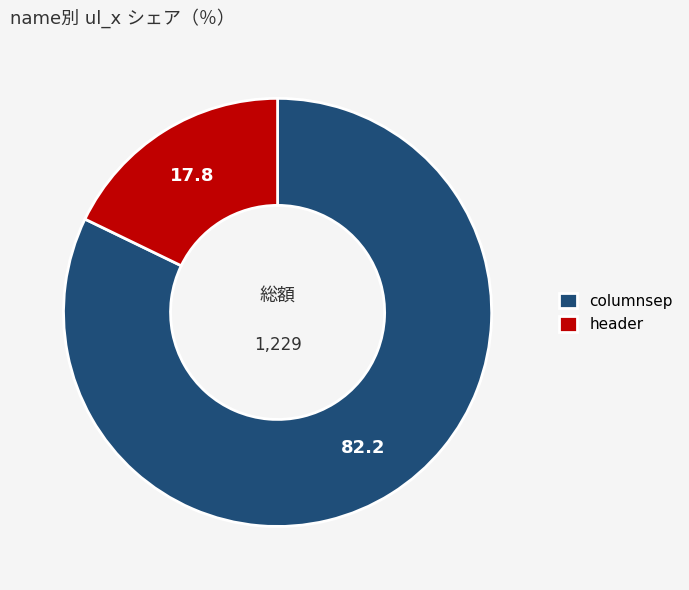

Does any single category account for the majority?

Yes